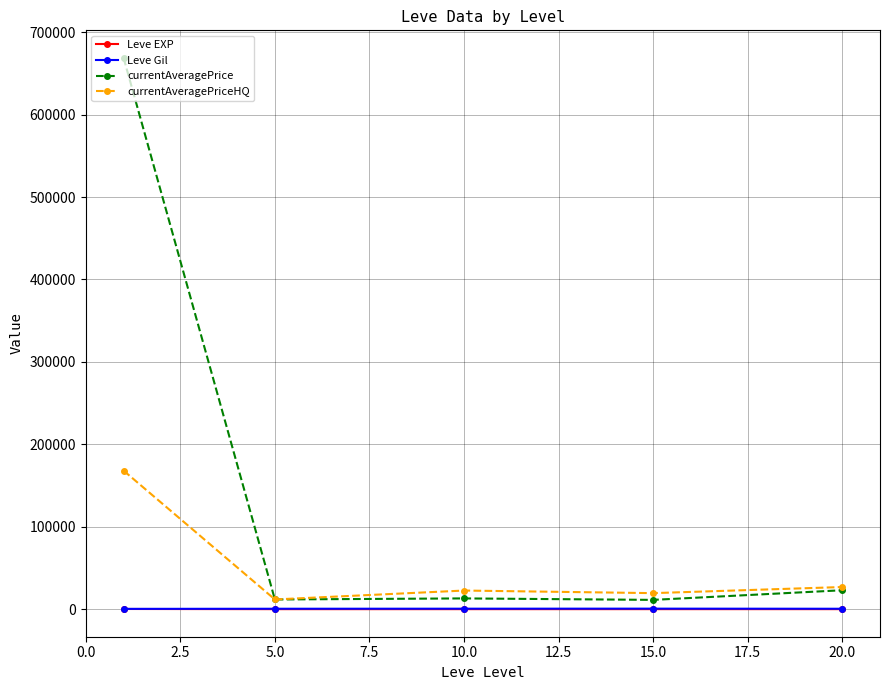

In Leve EXP, how many points are higher than both neighbors (excluding endpoints)?

1